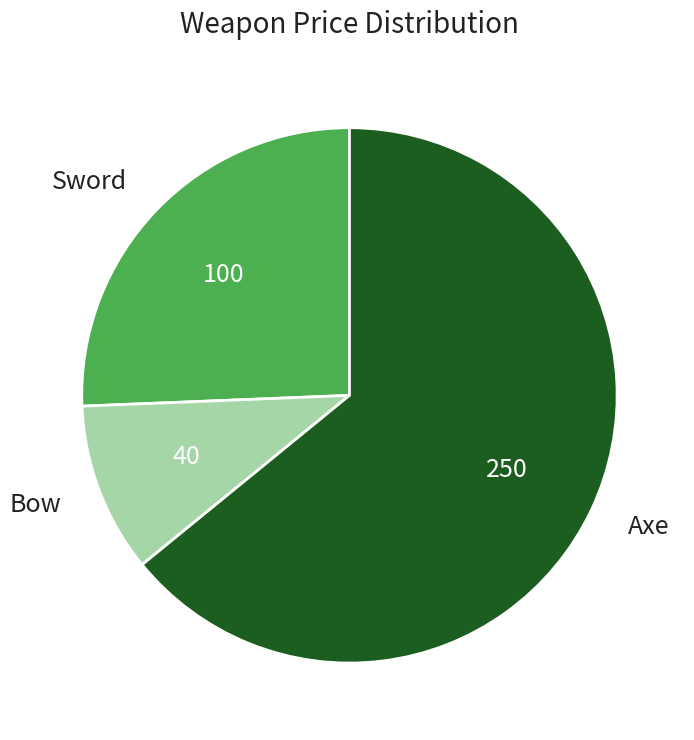

How many slices are in this pie chart?

3